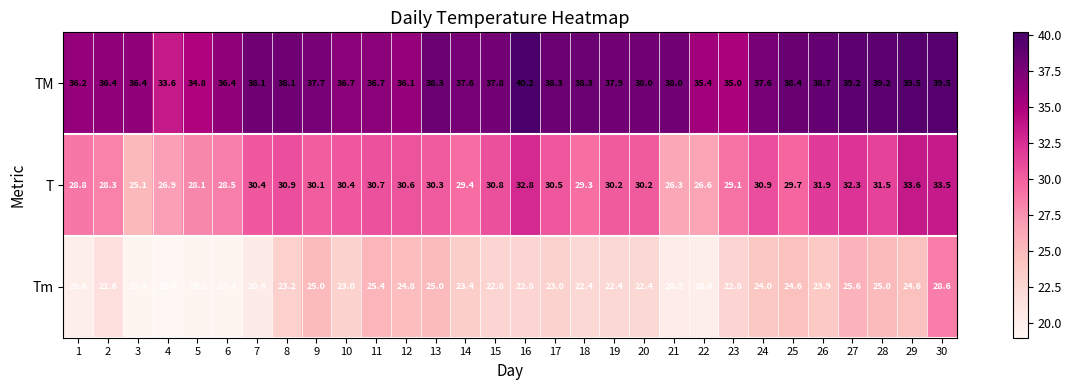

Rank the series by their maximum value, from lowest to highest.

Tm, T, TM